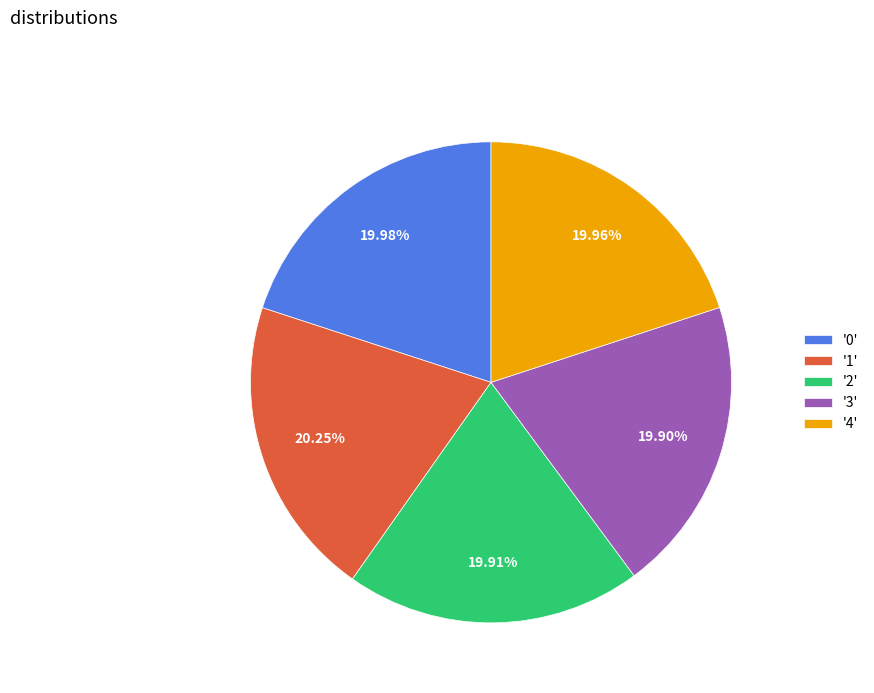

What is the ratio of the value at '0' to the value at '2'?

1.0